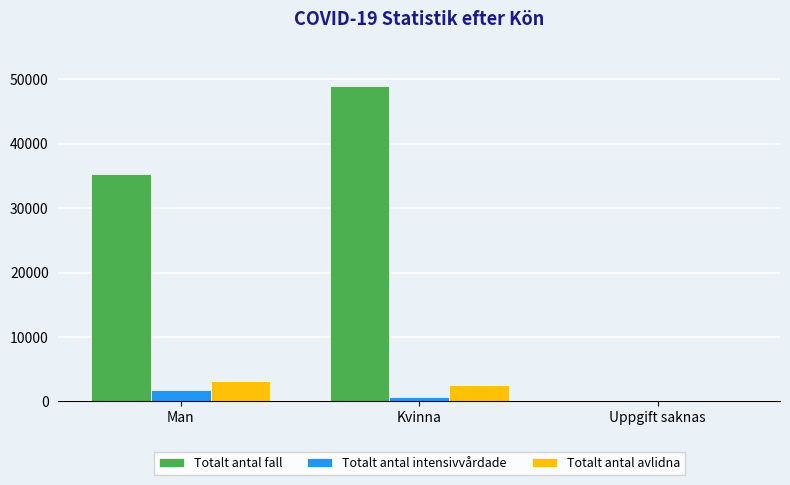

What are all the series names shown in the legend?

Totalt antal fall, Totalt antal intensivvårdade, Totalt antal avlidna